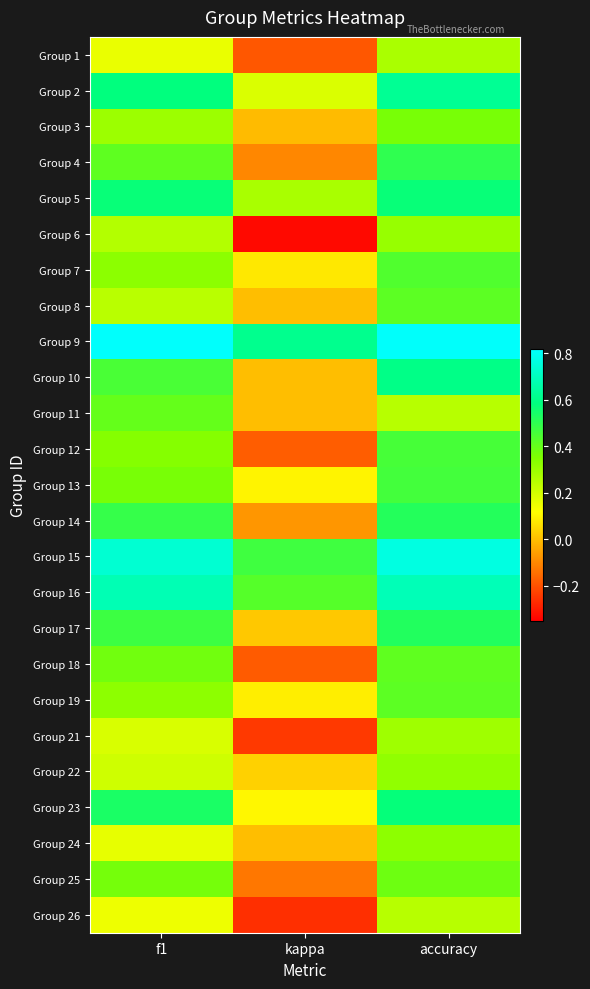

Count the number of data series in this chart.

25